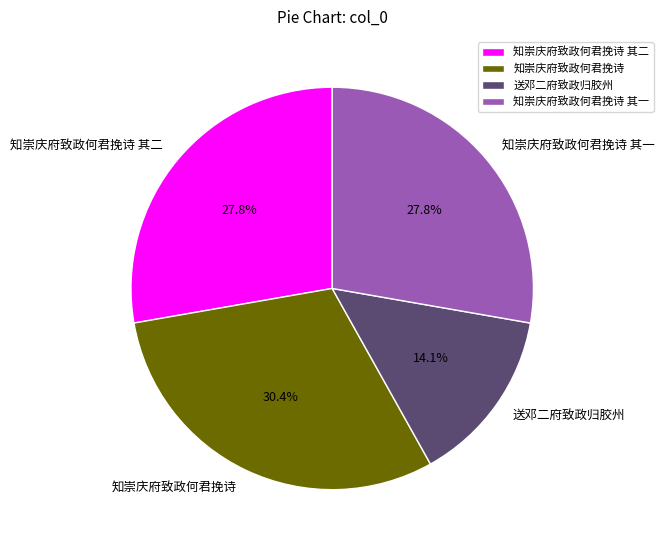

To the nearest percent, what is the average slice percentage?

25%